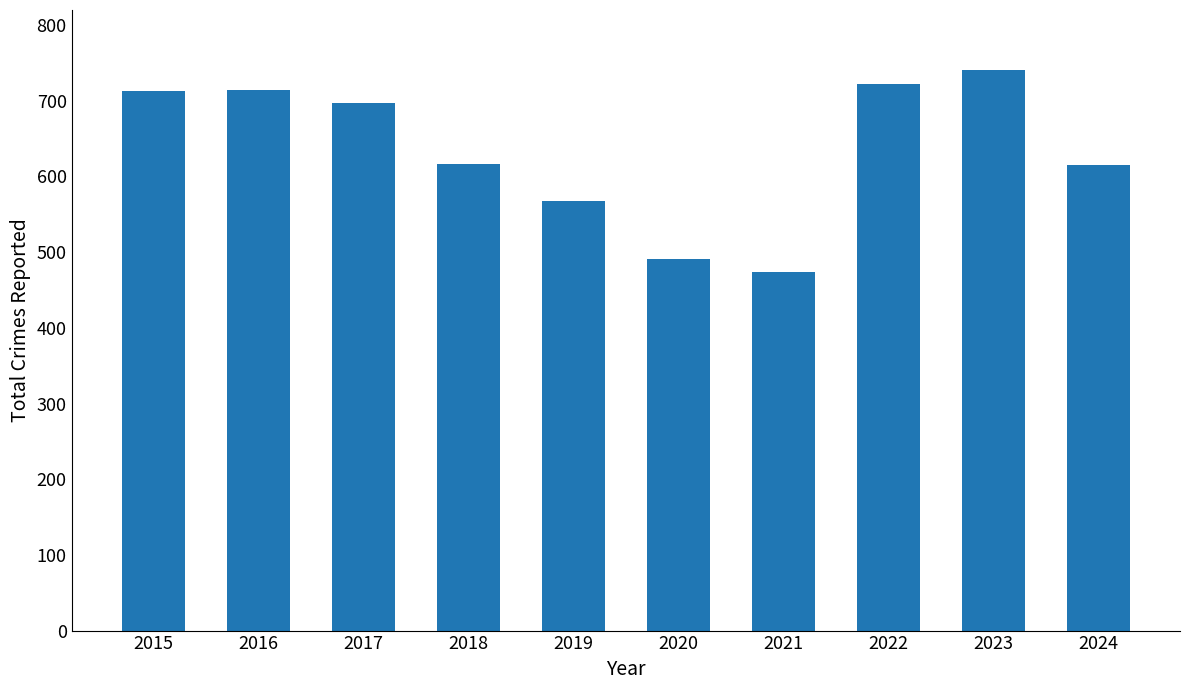

Read the value at 2016.

714